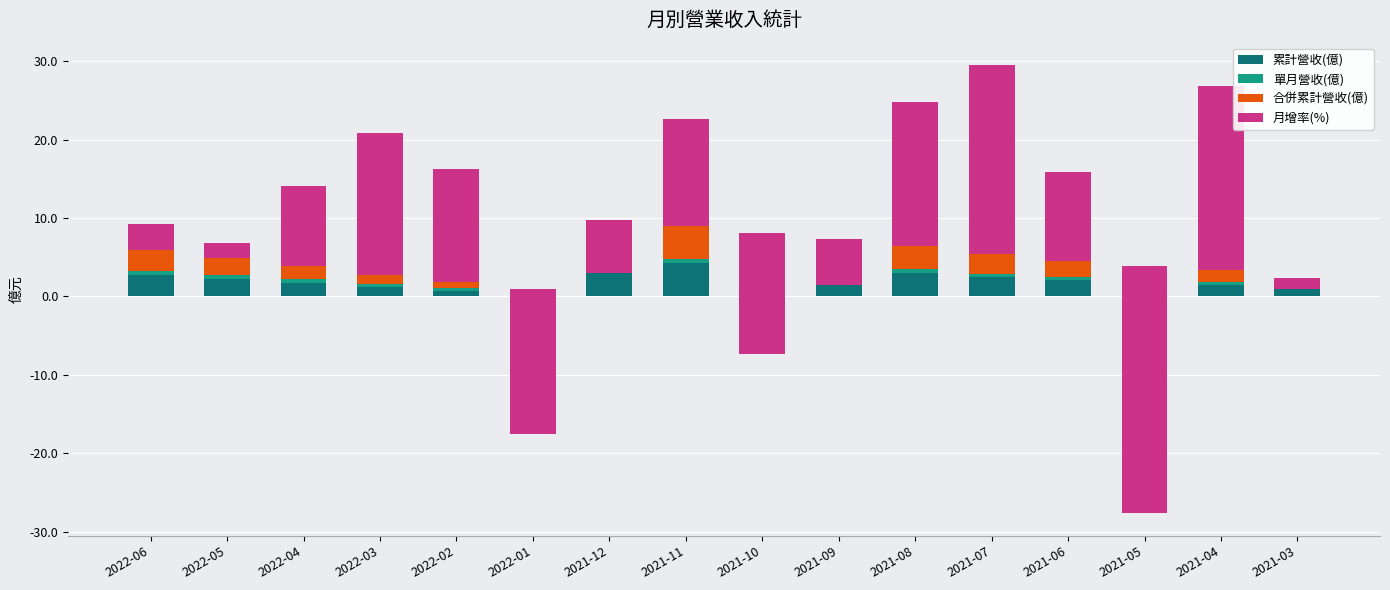

Read the 合併累計營收(億) value at 2021-05.

1.8